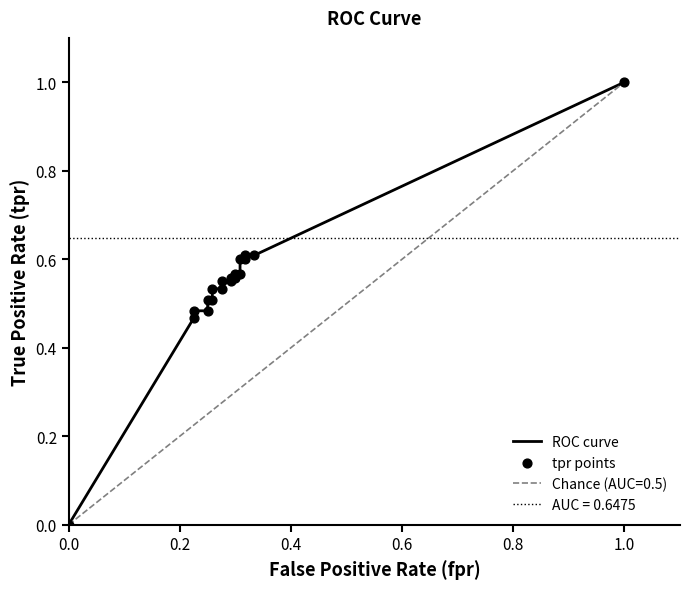

Which series contains the highest Y value?

ROC curve